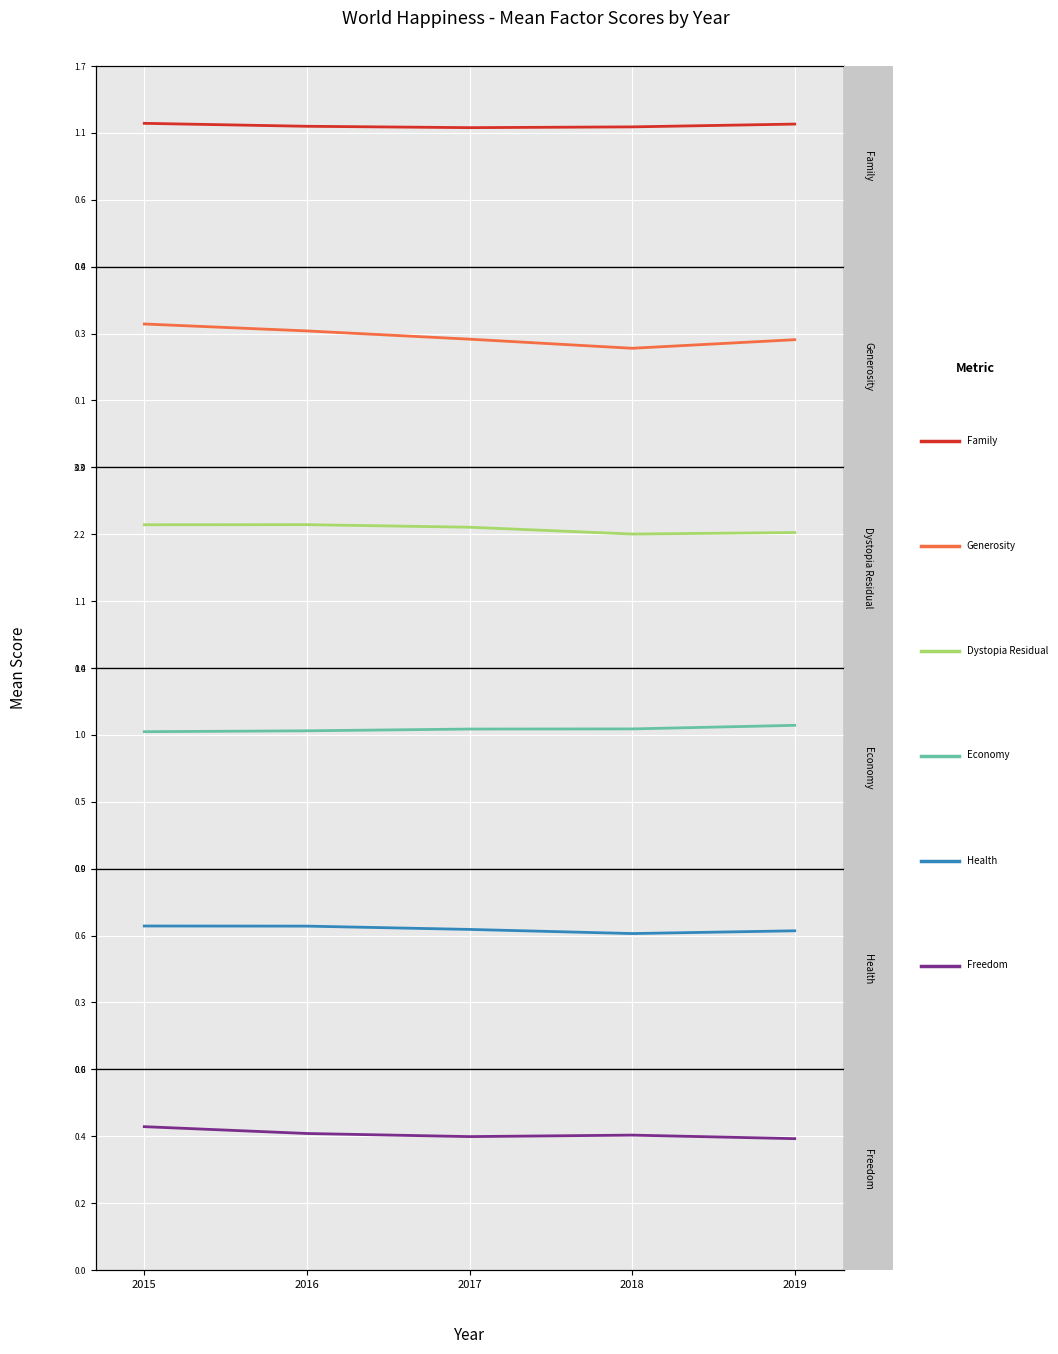

What is the value of the Dystopia Residual point at the 5th from the left?

2.2